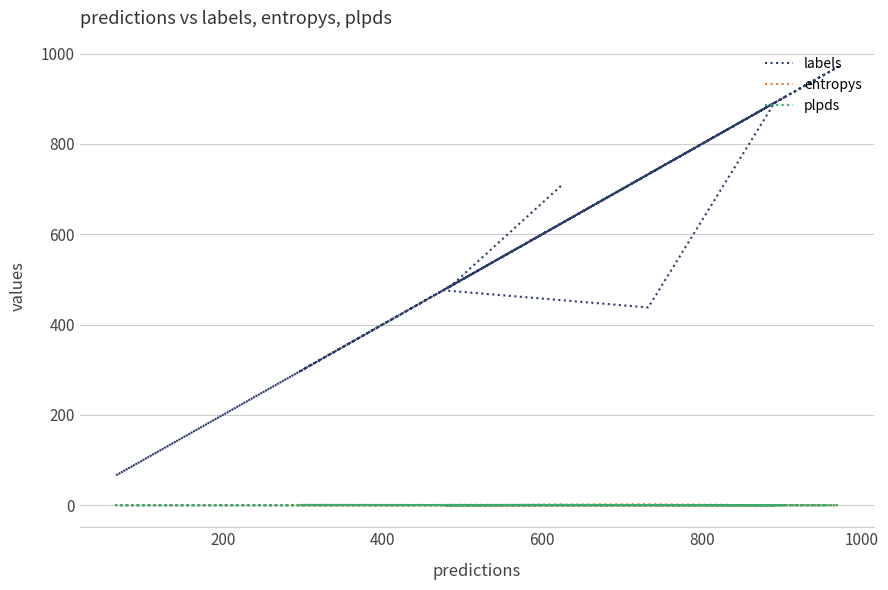

Is the value of labels at 1000 greater than the value of plpds at 14?

Yes